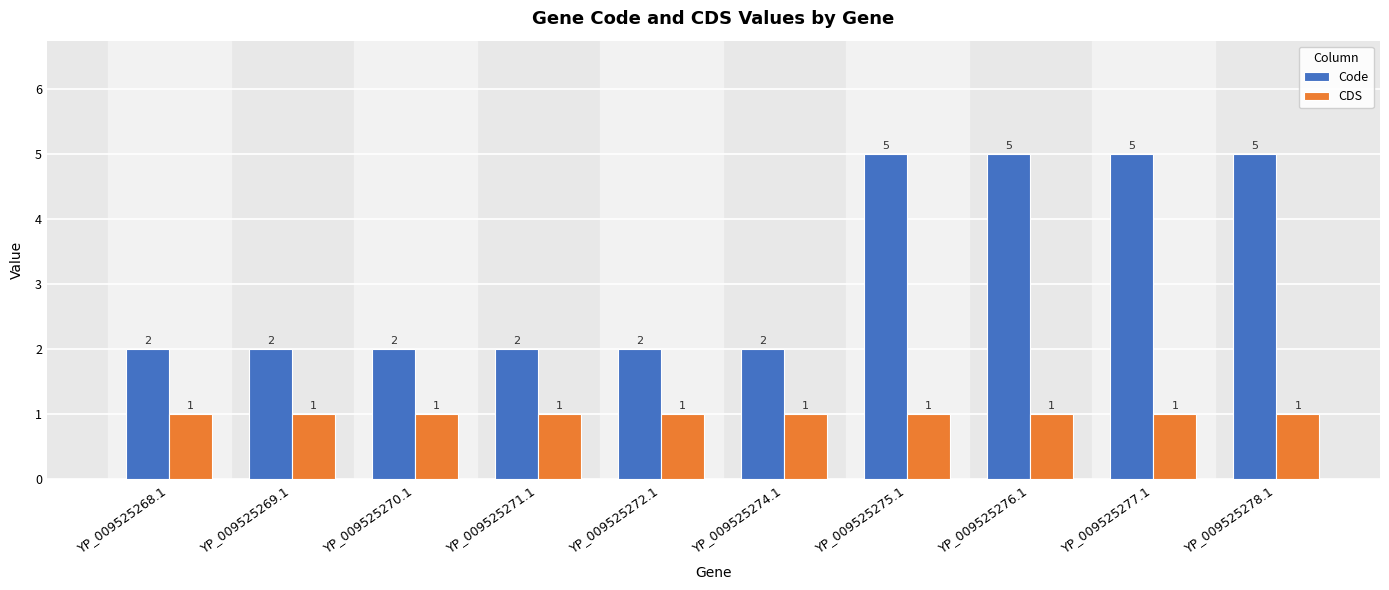

What is the highest value of the Code series?

5